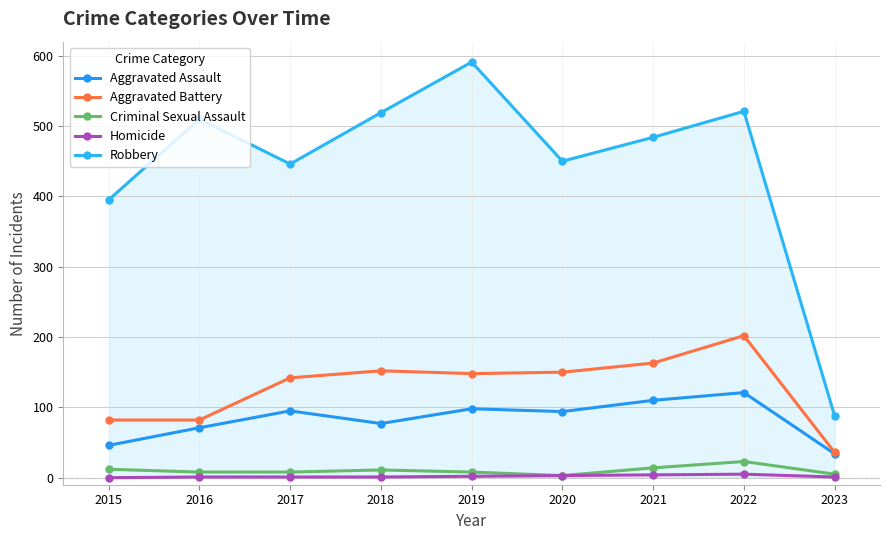

Is it true that Homicide equals 5 at 2022?

True